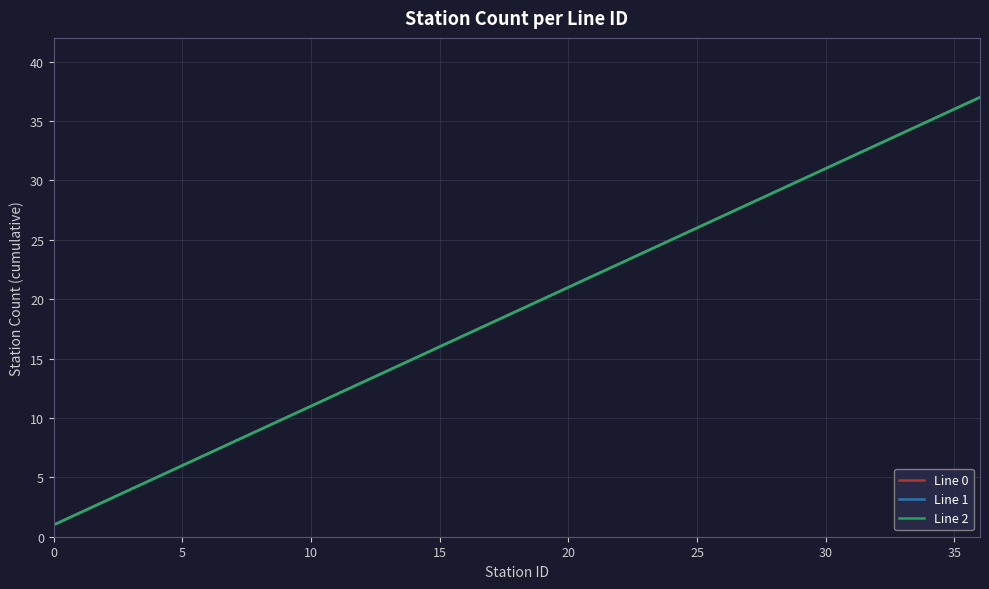

What is the label of the 18th point from the left?

17